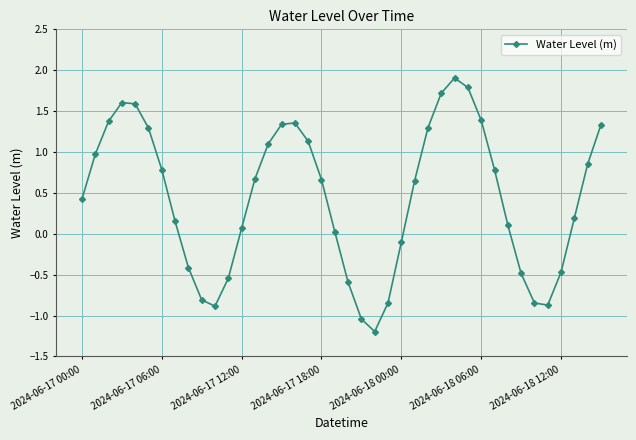

What is the smallest value displayed?

-1.2